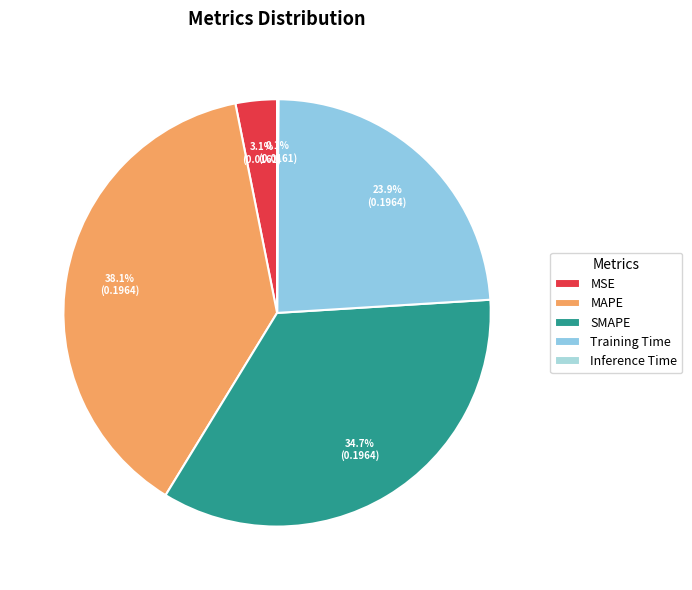

Is there a majority slice in this chart?

No